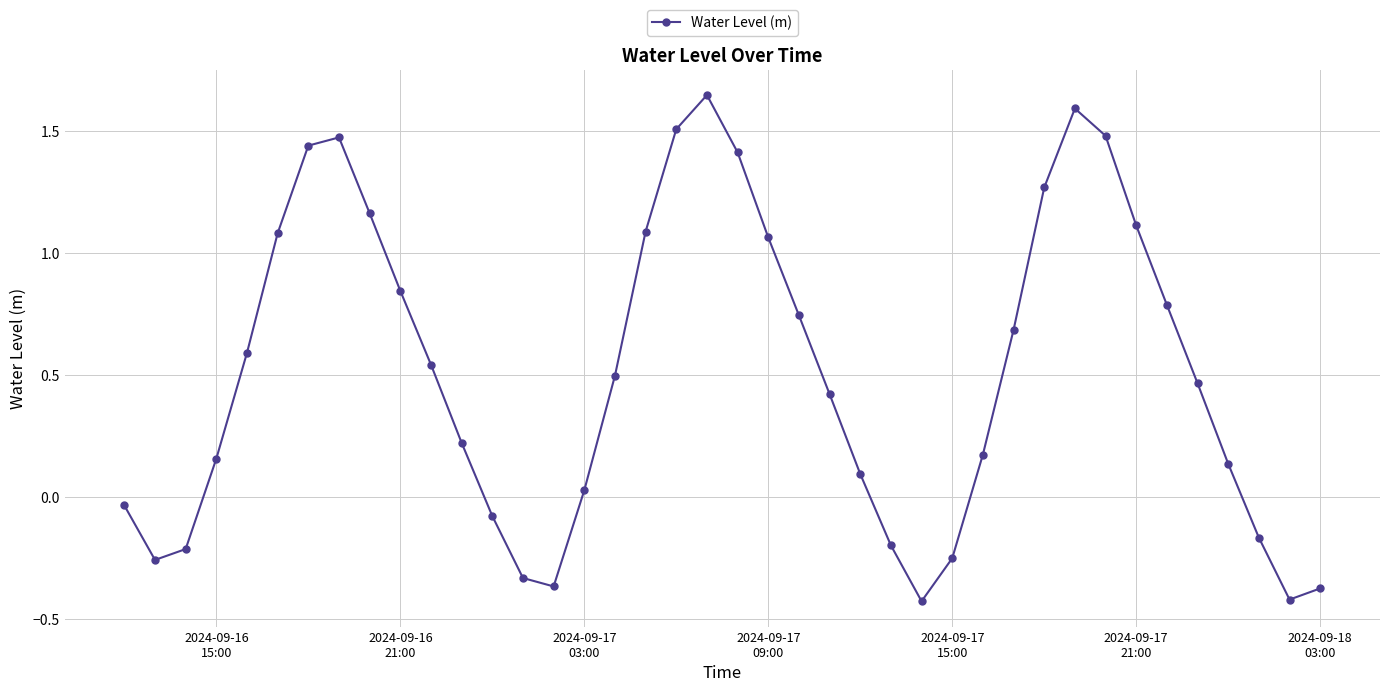

How many interior local peaks (higher than both neighbors) does the data have?

3